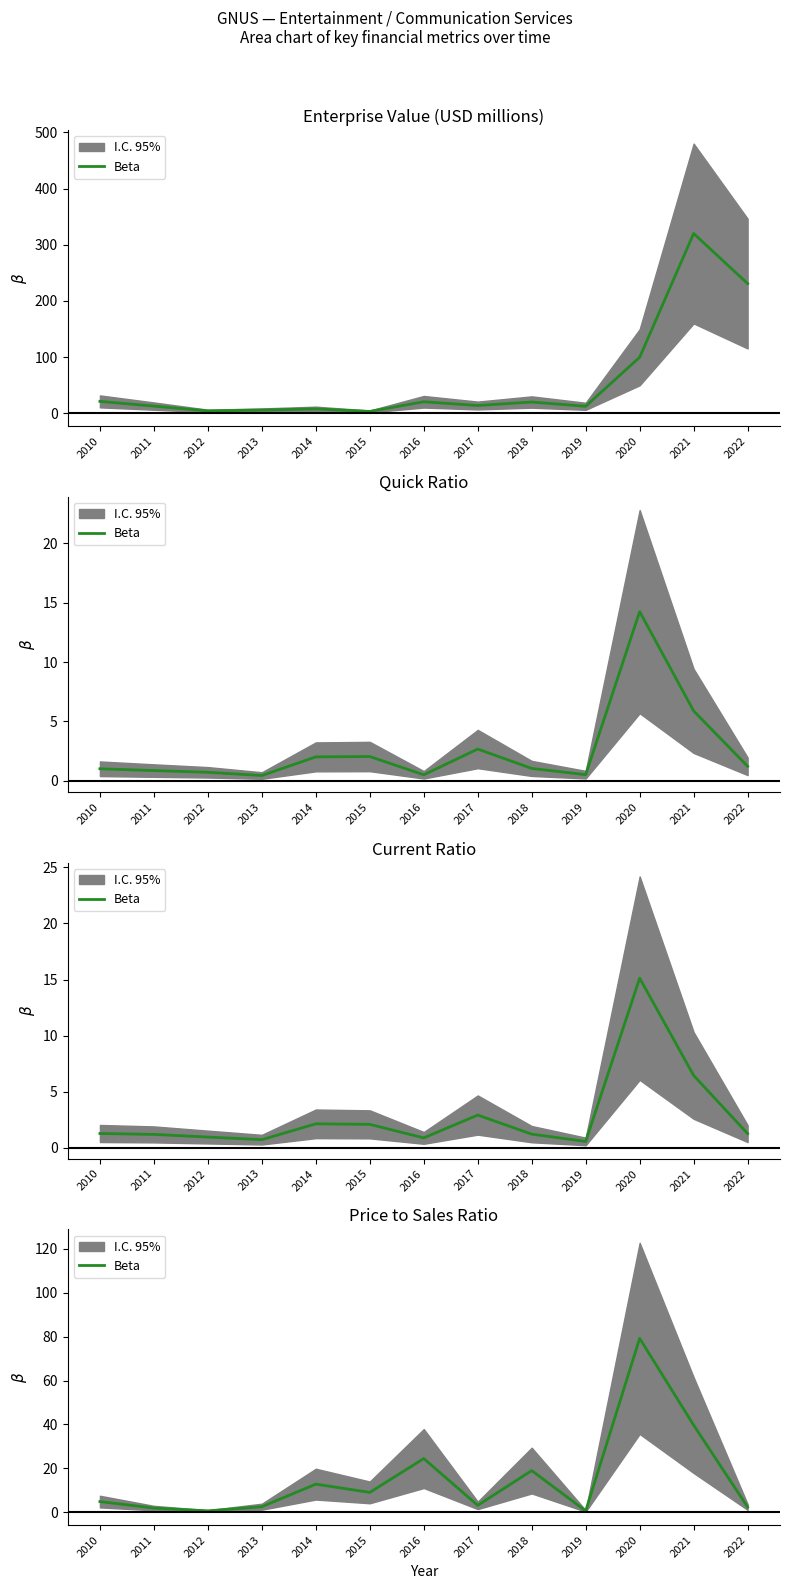

At which label is the value closest to 39?

2021